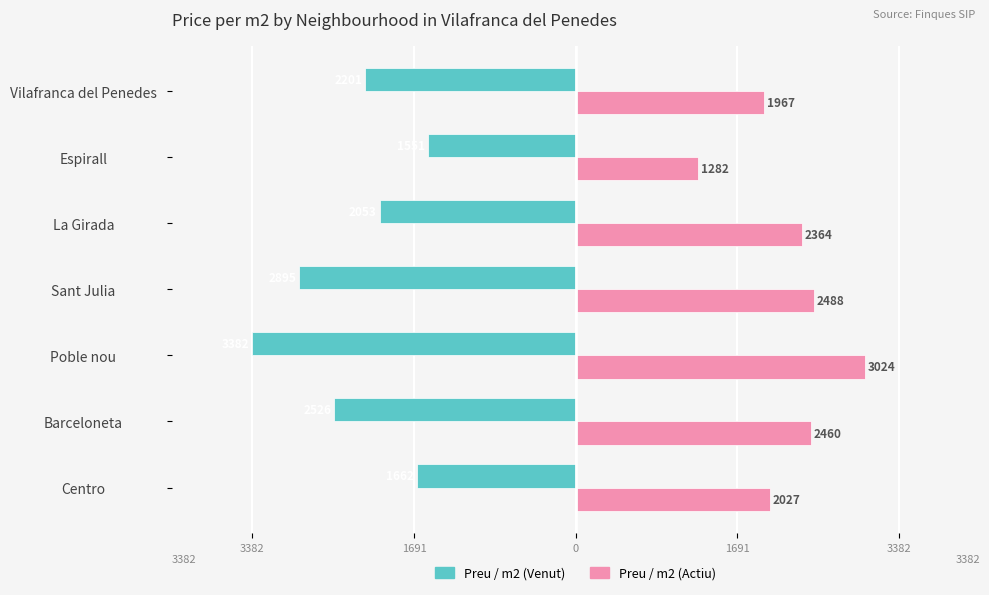

What are all the series names shown in the legend?

Preu / m2 (Venut), Preu / m2 (Actiu)